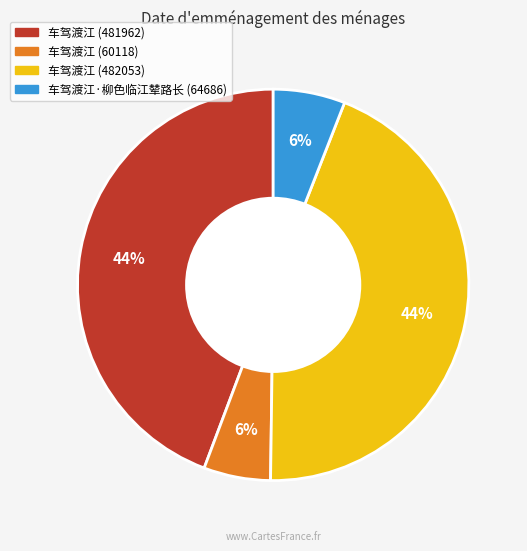

Is it true that 车驾渡江 (60118) is 1% of the pie?

False